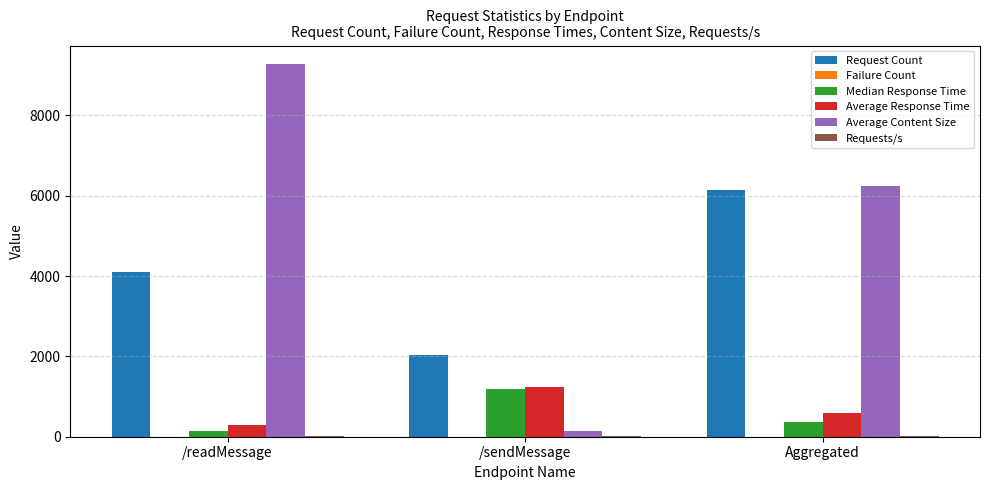

The Request Count series shows 2066.0 at /readMessage. True or false?

False